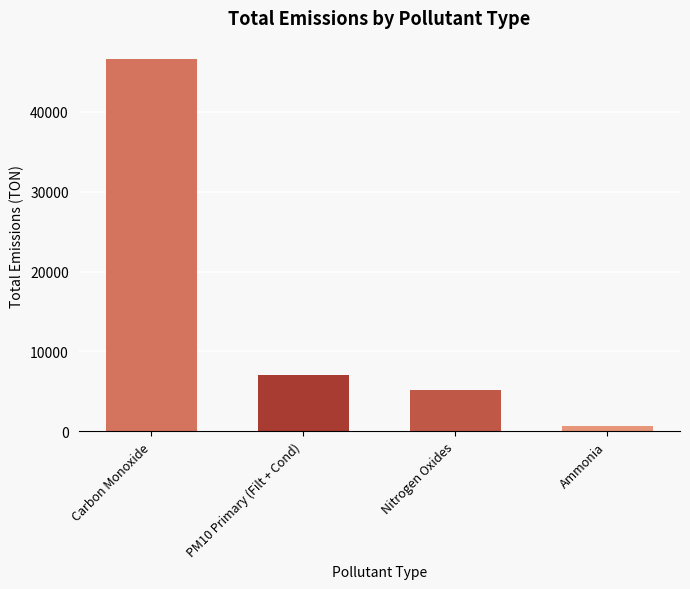

How many bars are there in total?

4